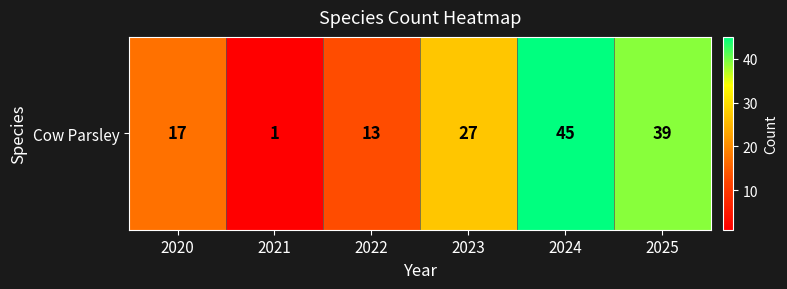

Approximately how many times larger is the value at 2025 compared to 2022?

3.0